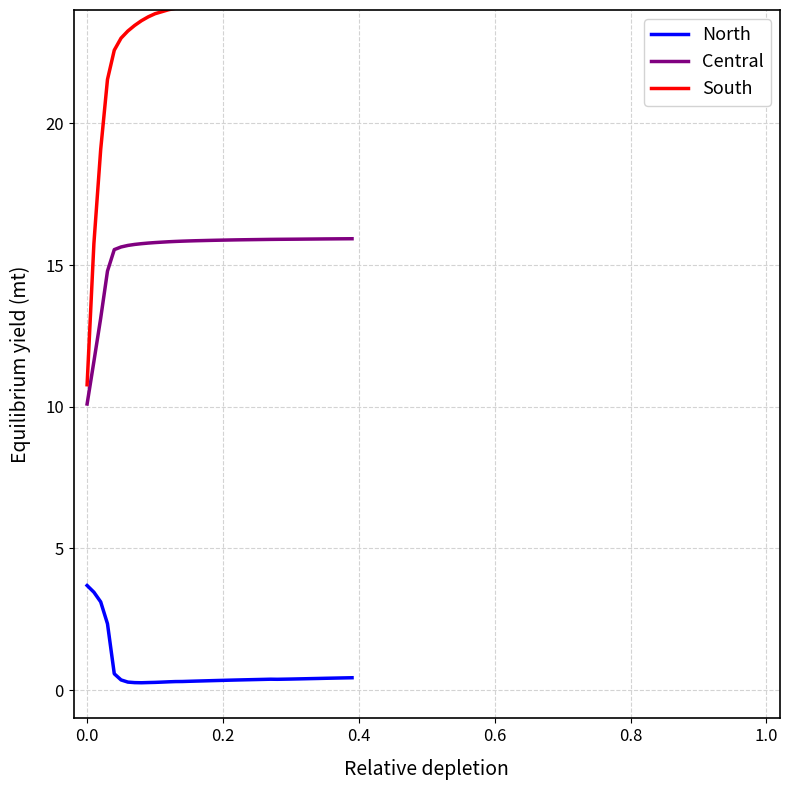

At how many categories does at least one series exceed 12?

39